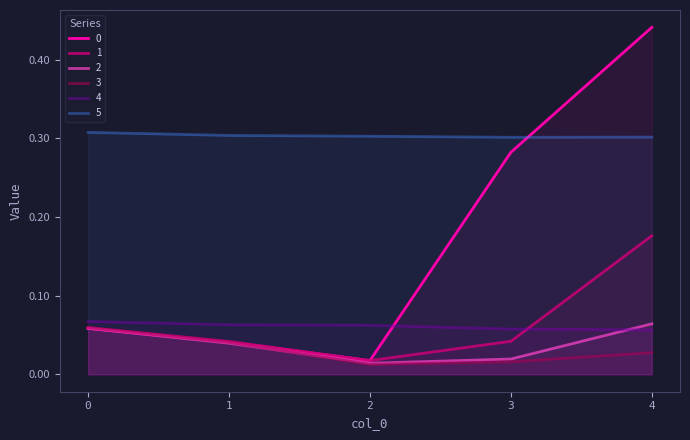

The value of 1 at 3 is 0.1. True or false?

False